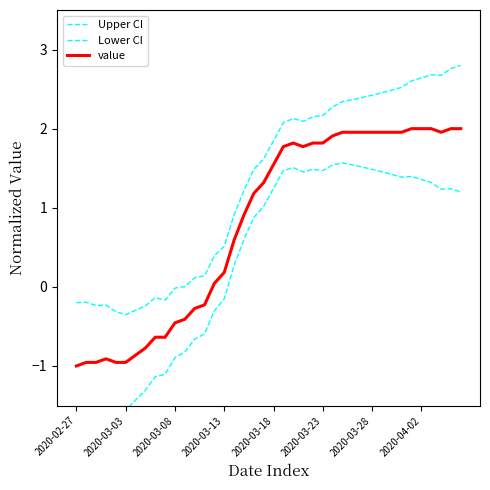

True or false: Lower CI has more than 0 points higher than both neighbors.

True